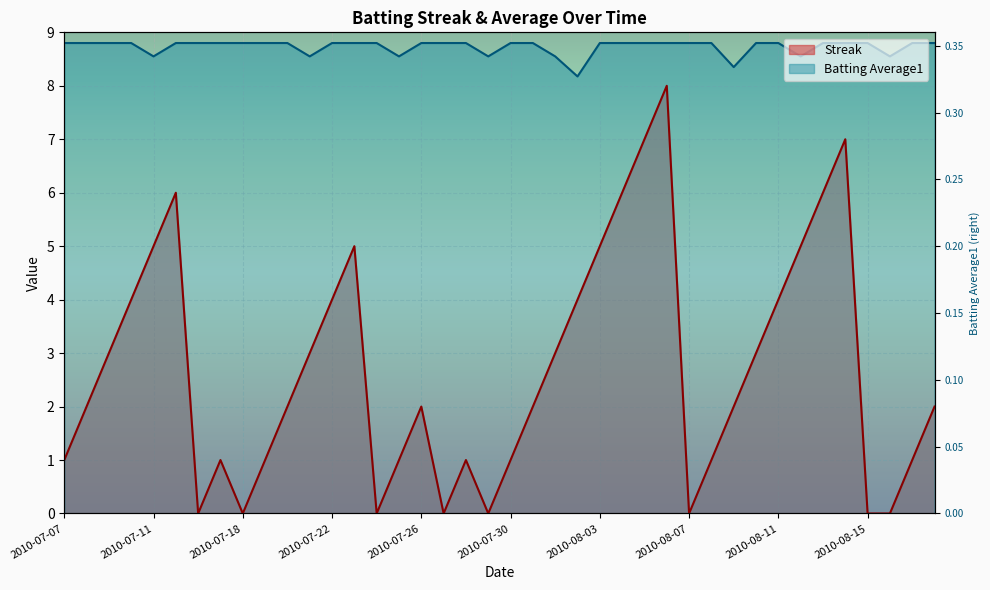

At which category is the sum across all series the highest?

2010-08-06